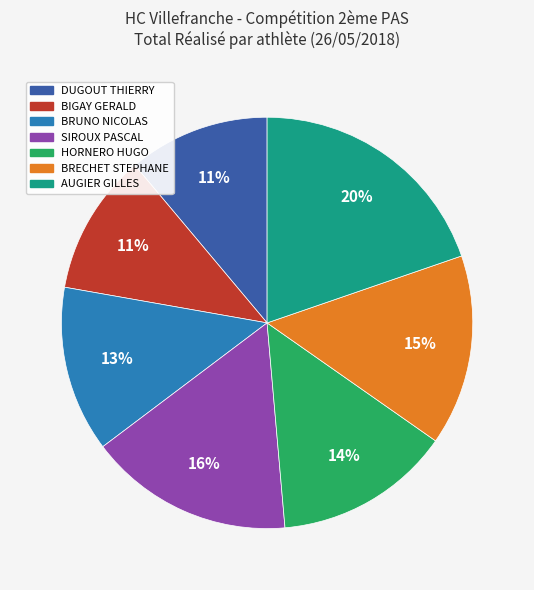

How many segments does this pie chart have?

7